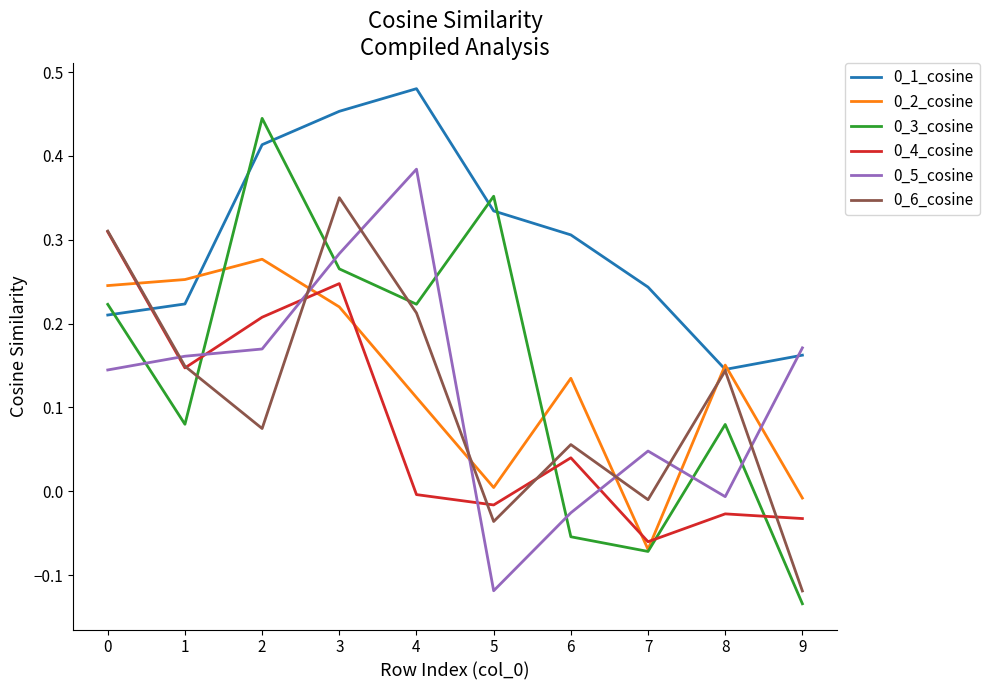

Is the value of 0_4_cosine at 9 greater than the value of 0_6_cosine at 1?

No